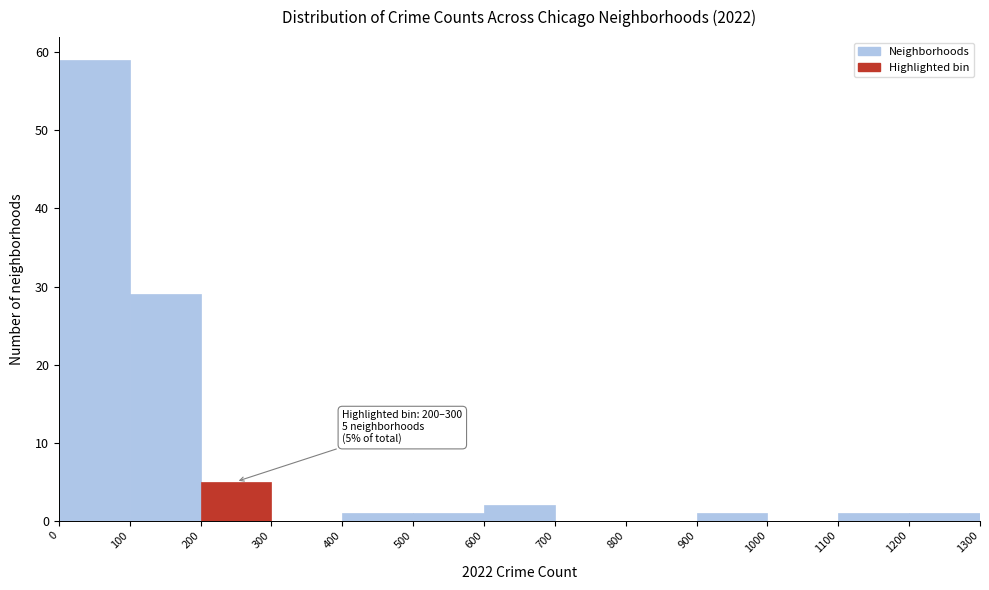

Which range on the x-axis has the tallest bar?

0 to 100